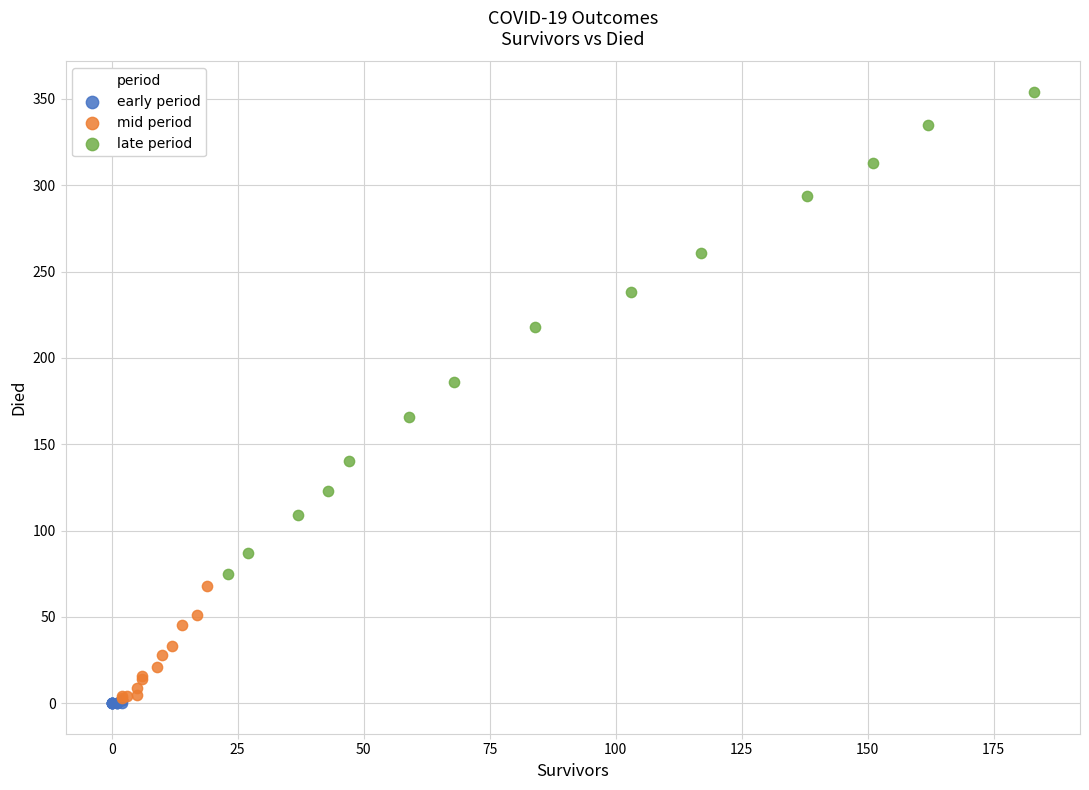

Which series reaches the maximum Y coordinate?

late period